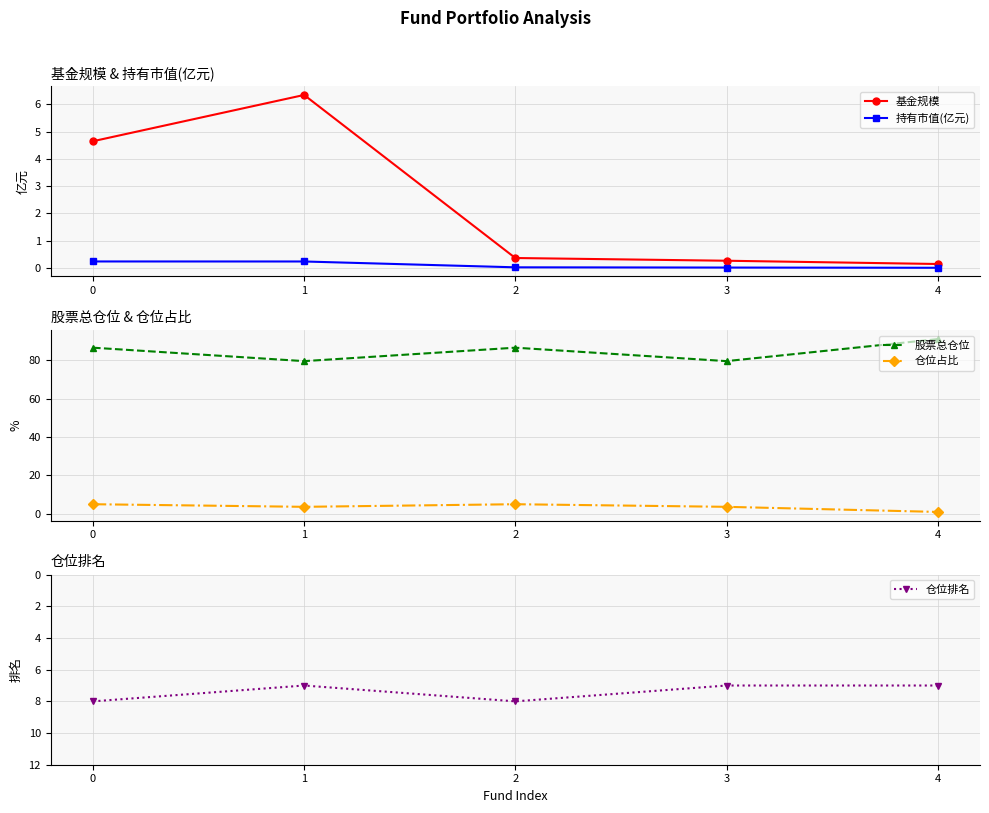

What are all the series names shown in the legend?

基金规模, 持有市值(亿元), 股票总仓位, 仓位占比, 仓位排名